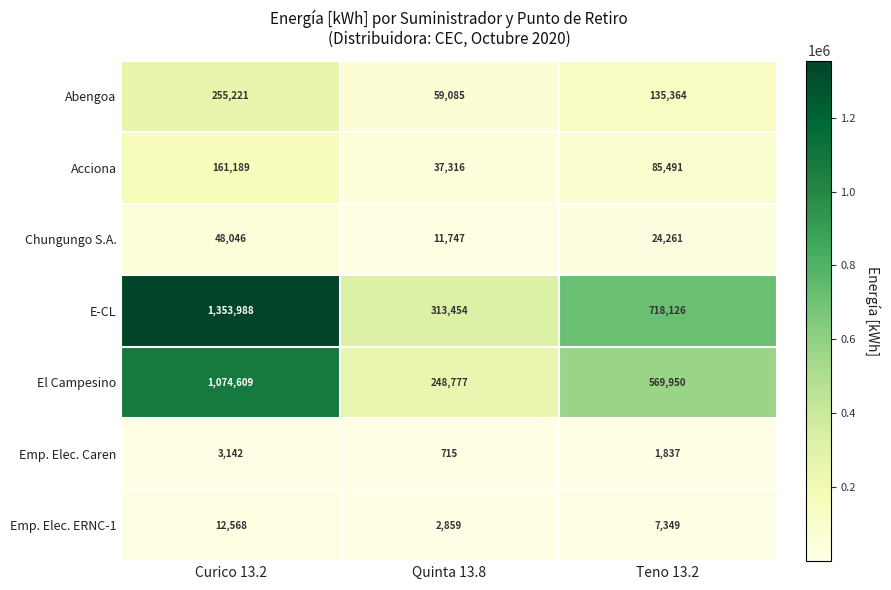

True or false: E-CL has a value of 313454 at Quinta 13.8.

True